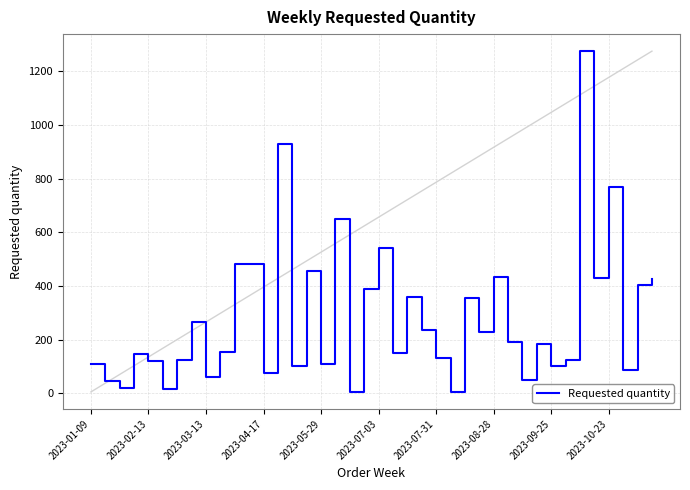

What is the smallest value displayed?

5